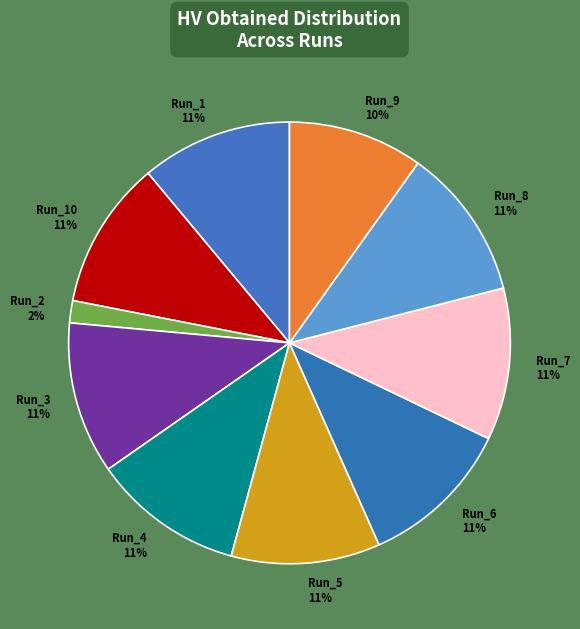

Is there any slice that represents more than half of the pie?

No